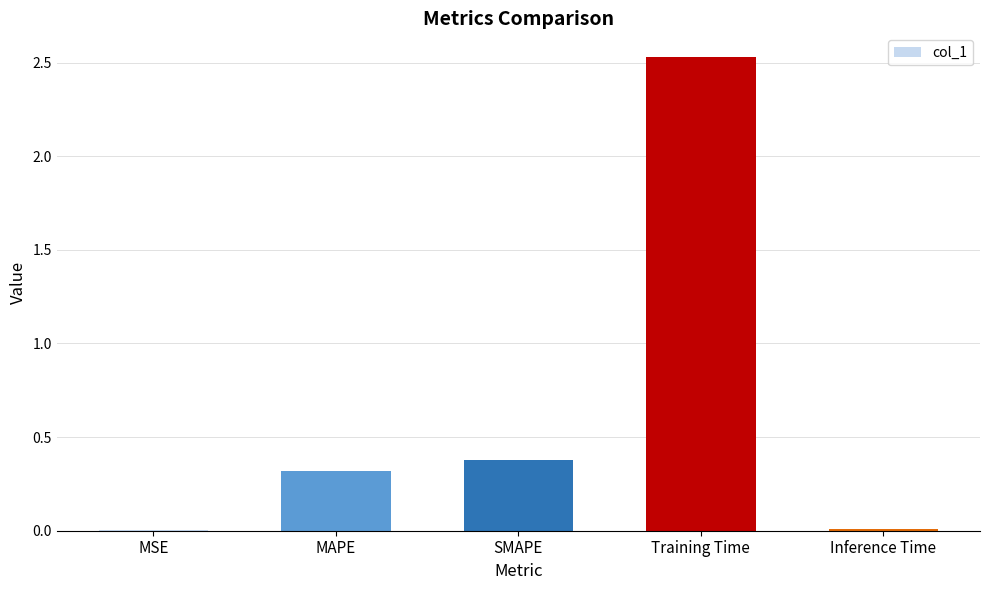

Between Inference Time and MAPE, which is larger?

MAPE